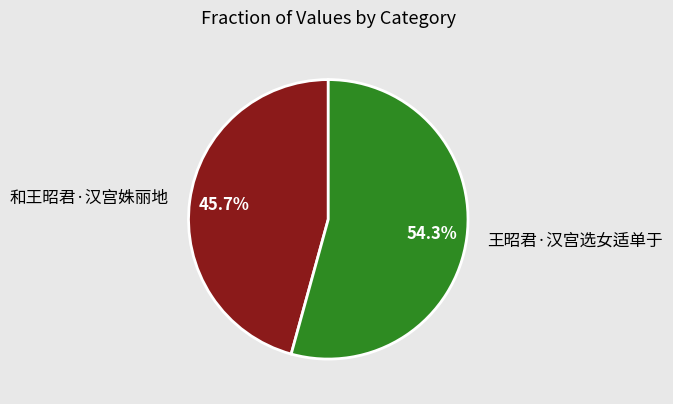

What is the smallest slice in the pie chart?

和王昭君·汉宫姝丽地